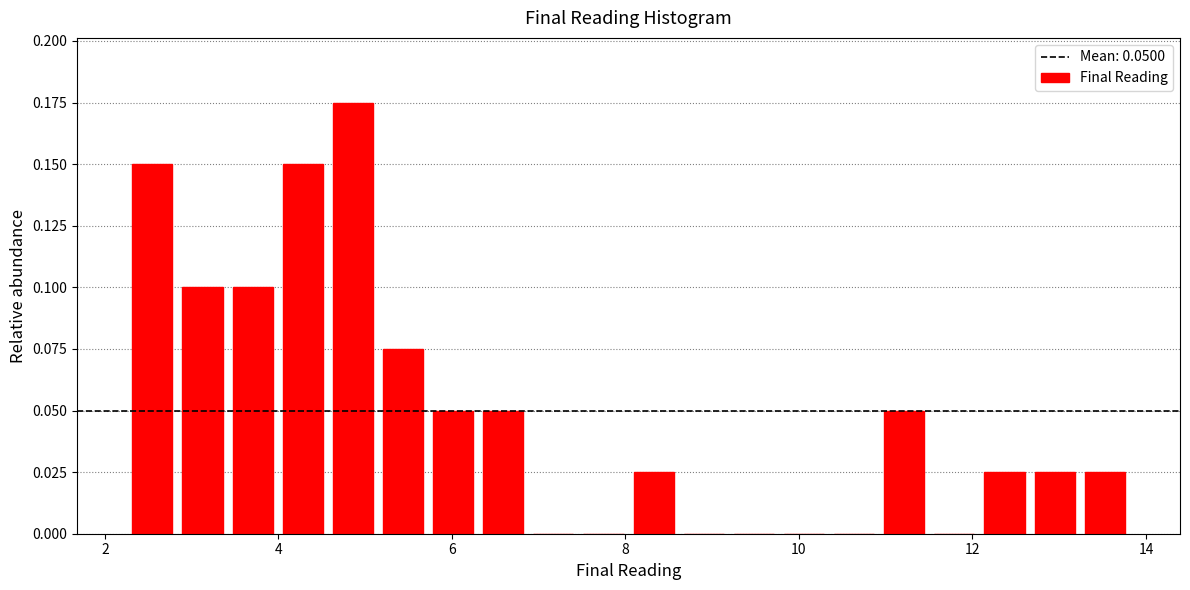

Read against the x-axis, roughly where is the centre of the tallest bar?

4.8